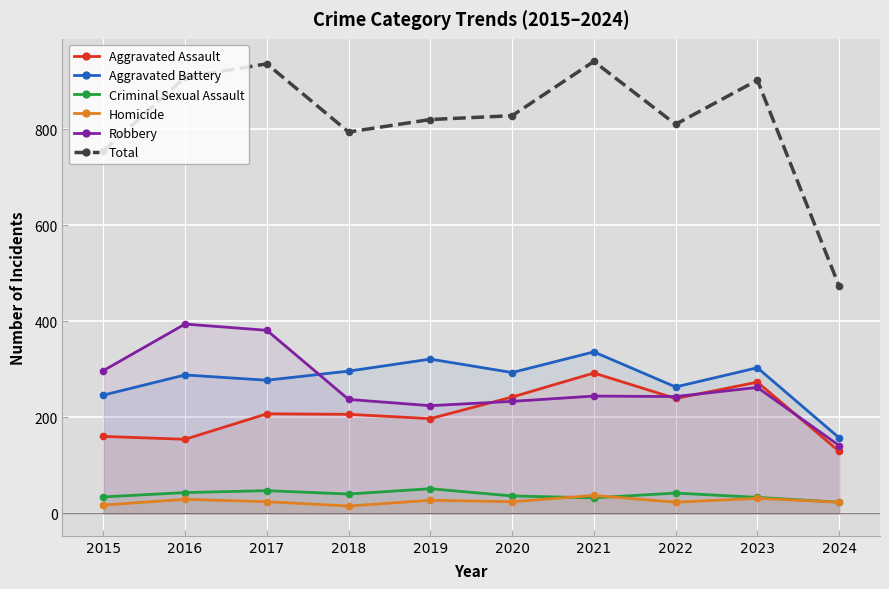

At 2019, list the series in order from largest to smallest.

Total, Aggravated Battery, Robbery, Aggravated Assault, Criminal Sexual Assault, Homicide